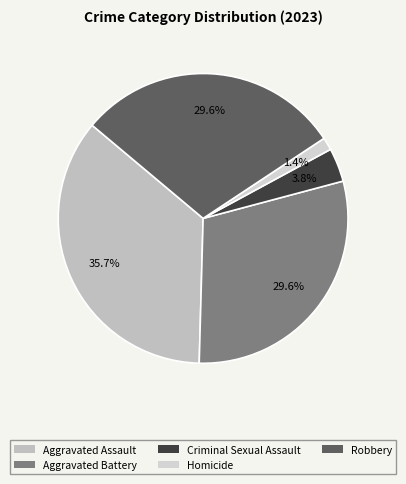

What is the smallest slice in the pie chart?

Homicide